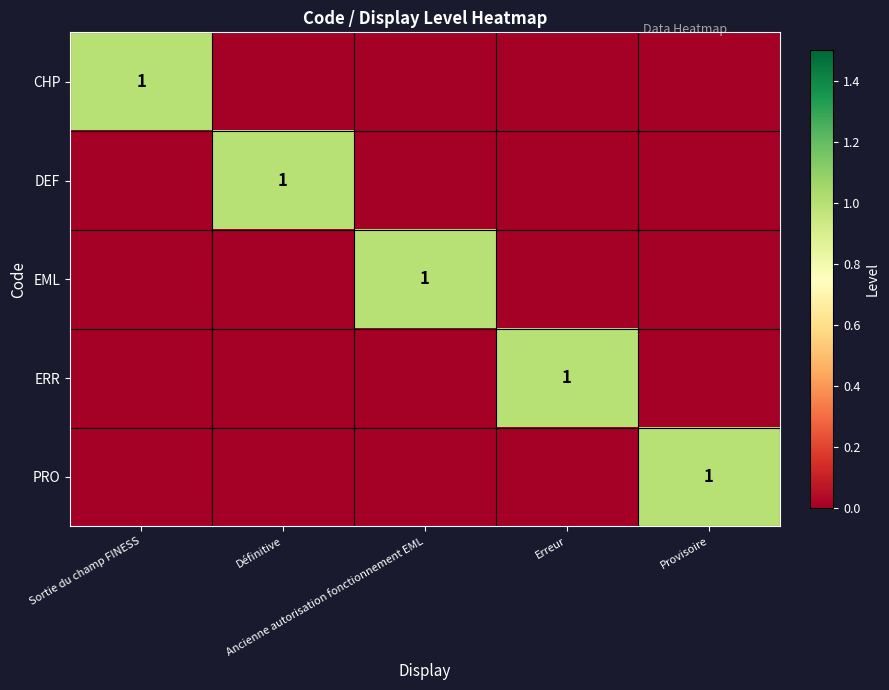

What is the total value across all series at Définitive?

1